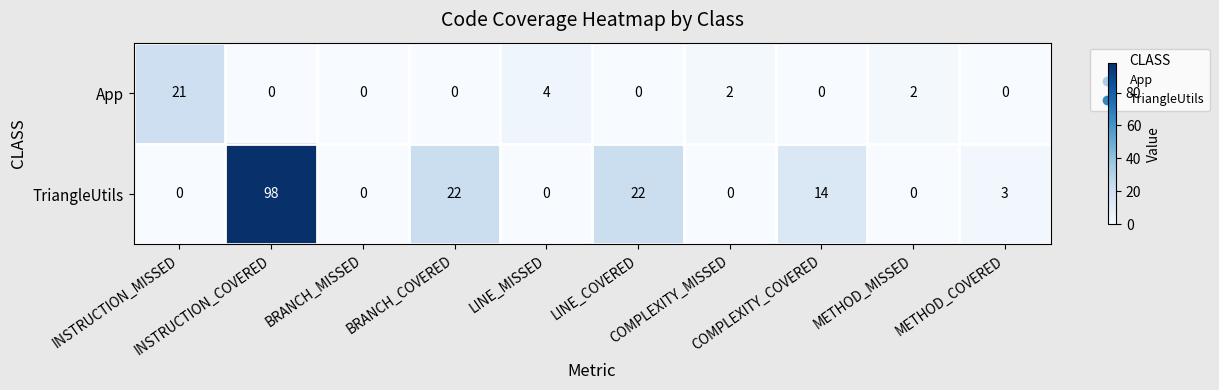

Which category has the highest value across all series?

INSTRUCTION_COVERED